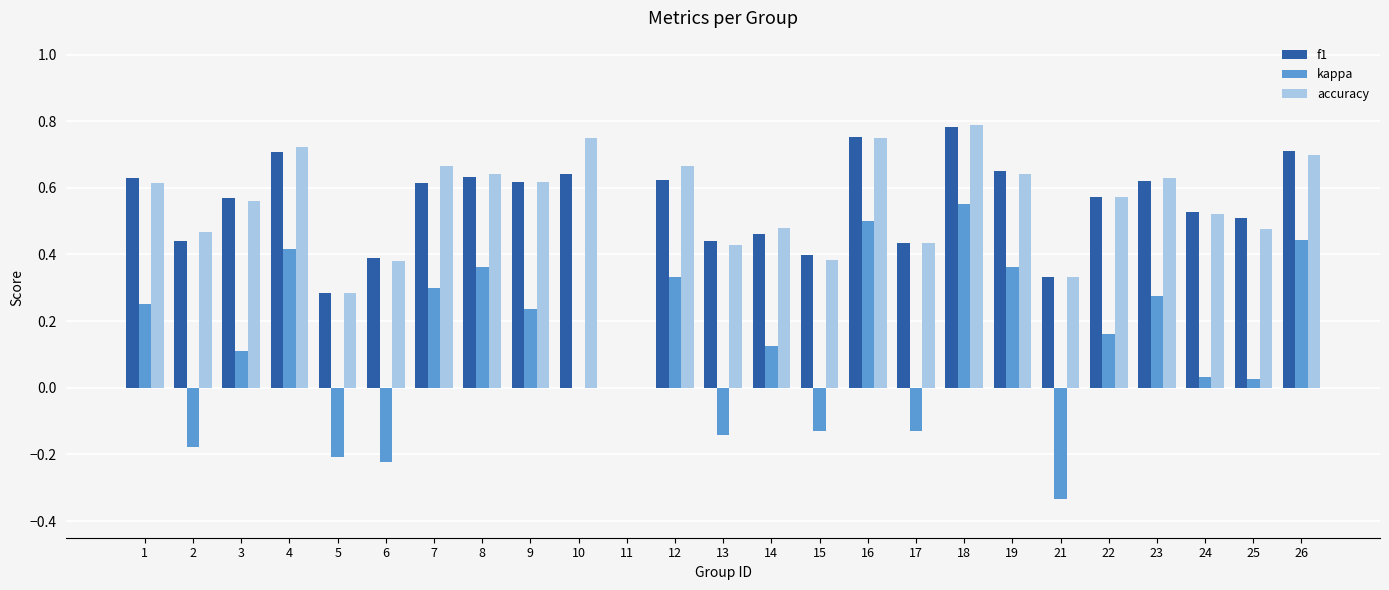

At which category is the sum across all series the highest?

18